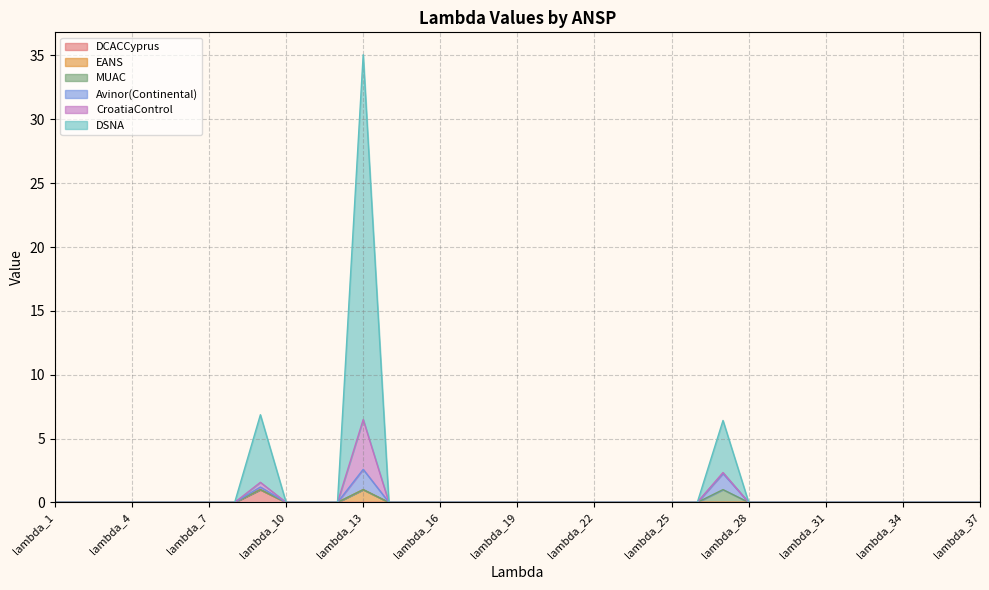

At which category does EANS reach its first local peak?

lambda_13